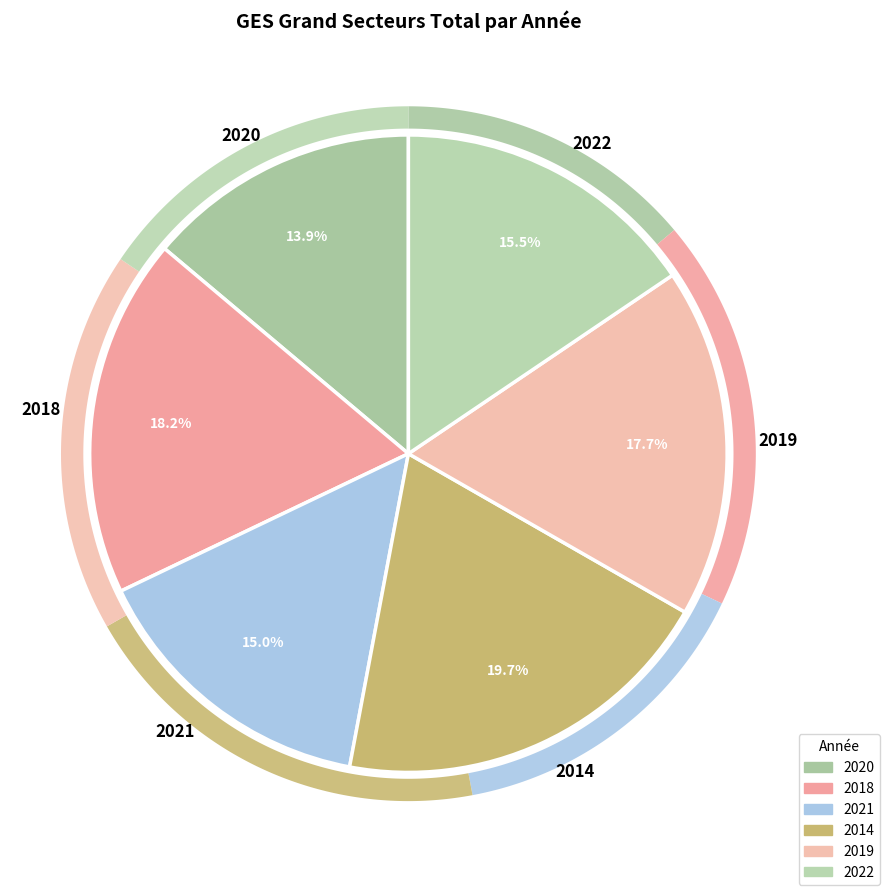

Does 2018 represent more than half of the total?

No